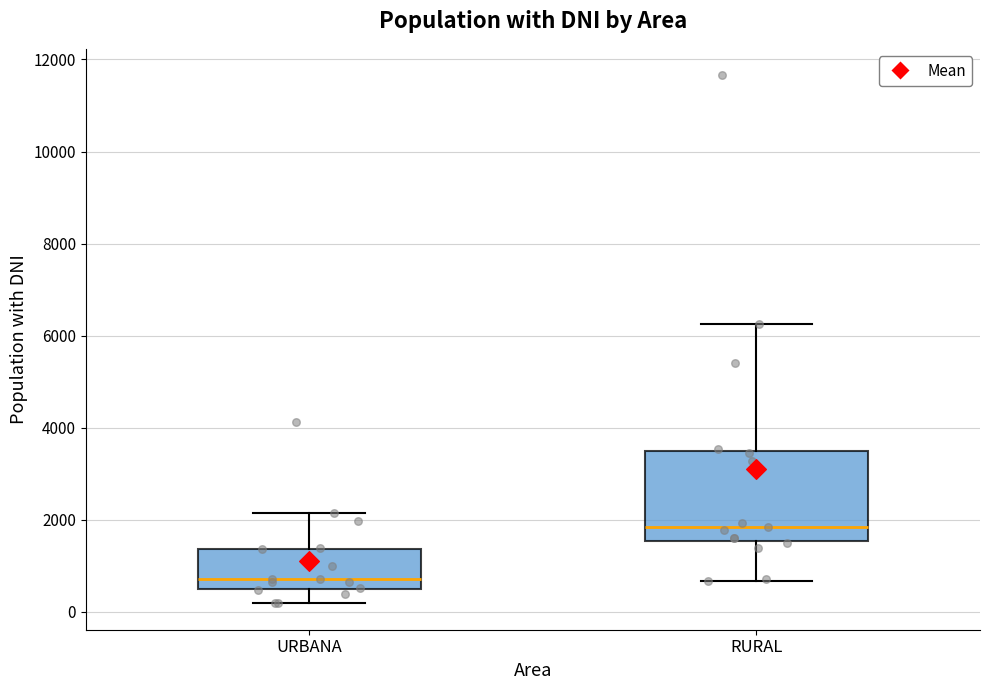

Where does the median line of the box for RURAL sit on the y-axis? The values are not printed on the chart, so give them approximately, as read against the axis.

1800